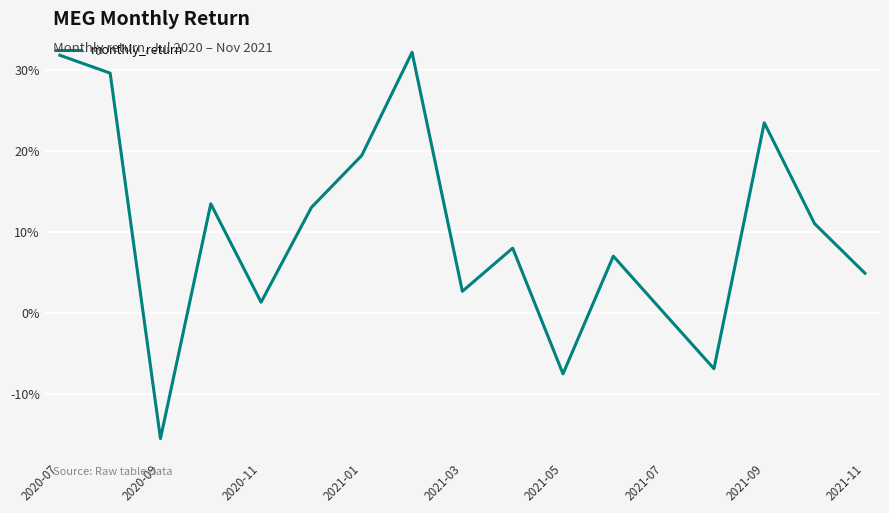

Does the chart have visible grid lines?

Yes